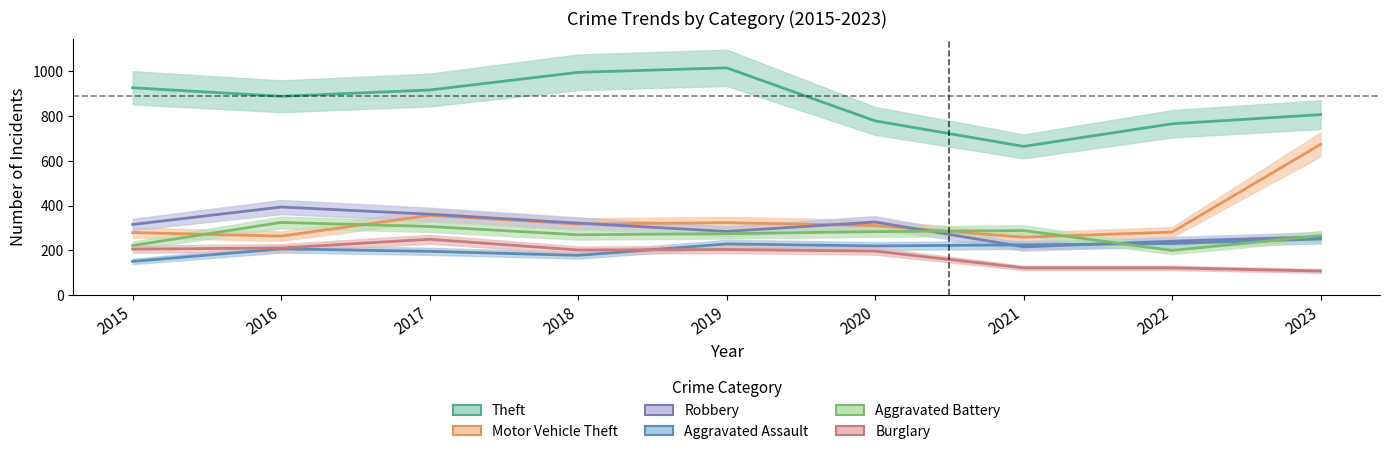

What is the difference between the maximum and second lowest values in the Burglary series?

128